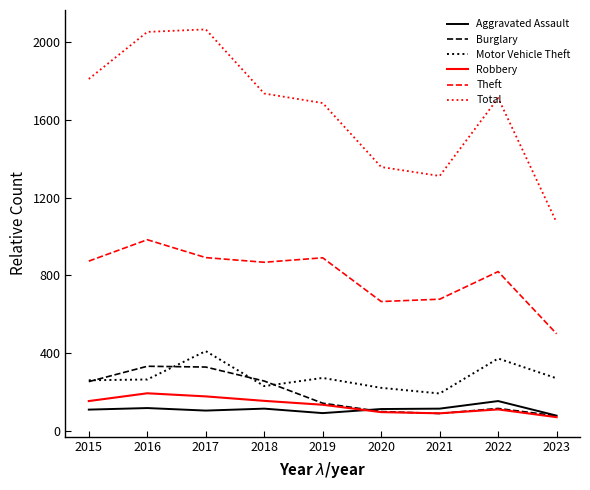

At which category does Total reach its first local valley?

2021